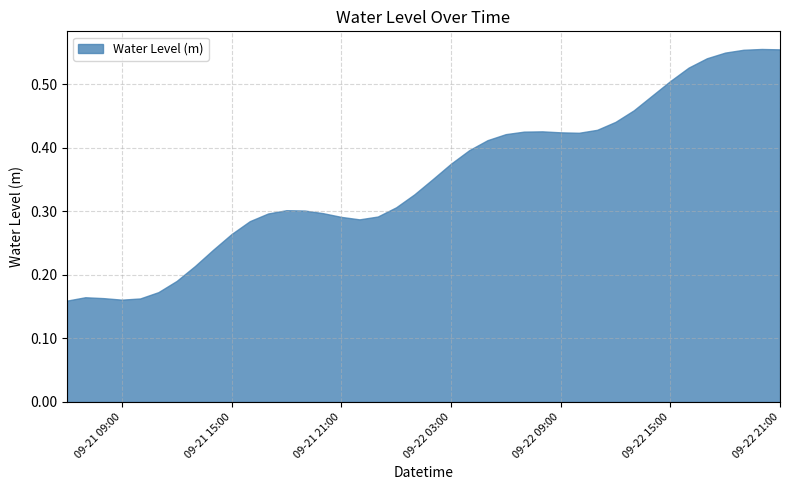

Read the value at 2023-09-21 15:00.

0.3